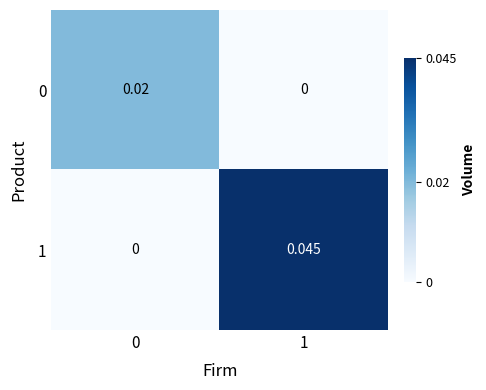

How many values in the 1 series exceed 0?

1